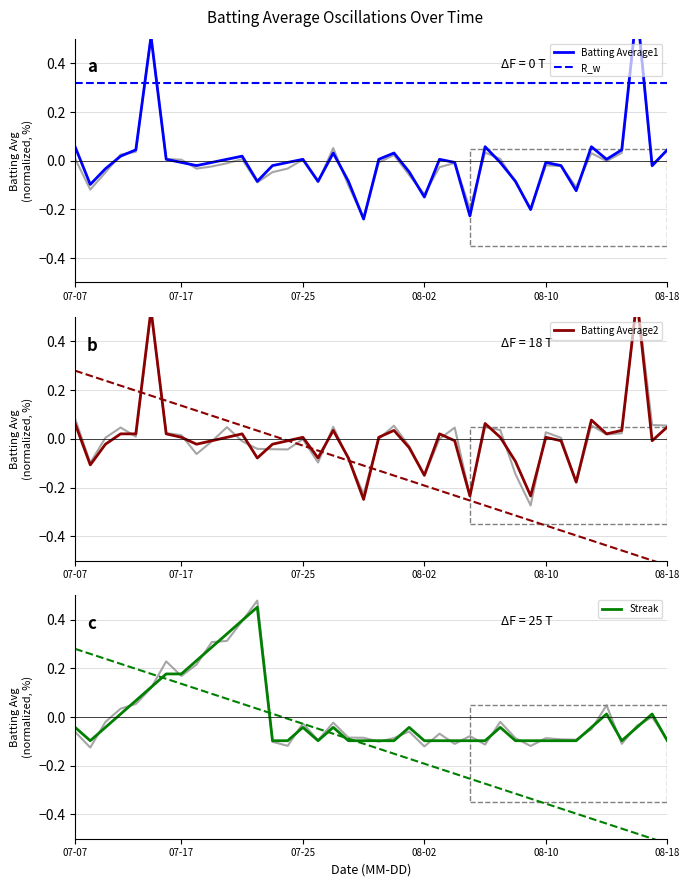

Which category has the highest value in the Streak series?

12